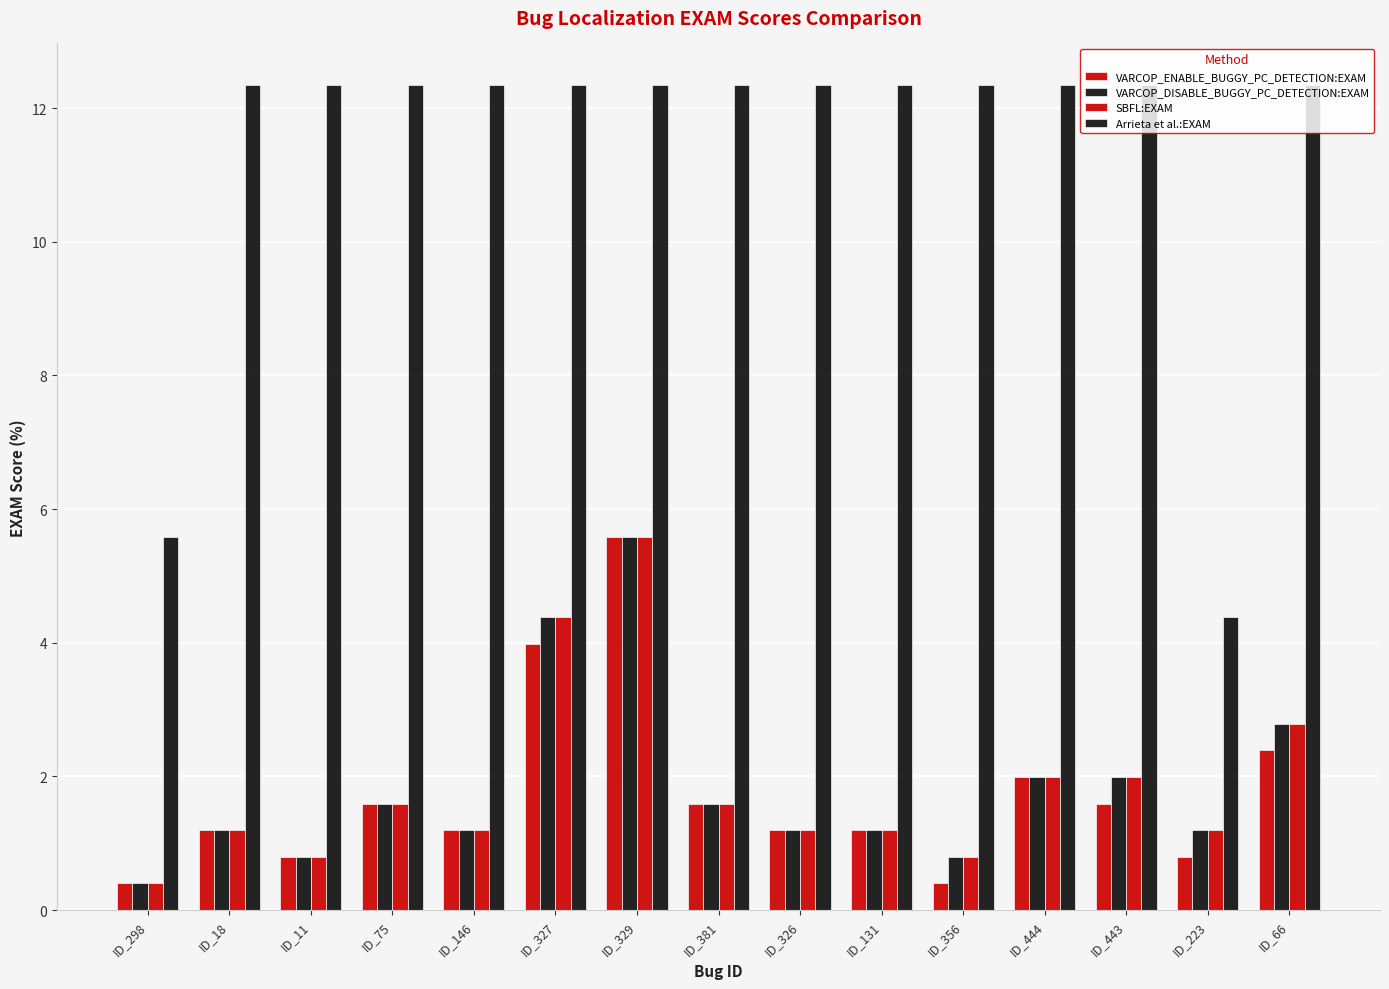

At ID_131, list the series in order from largest to smallest.

Arrieta et al.:EXAM, VARCOP_ENABLE_BUGGY_PC_DETECTION:EXAM, VARCOP_DISABLE_BUGGY_PC_DETECTION:EXAM, SBFL:EXAM